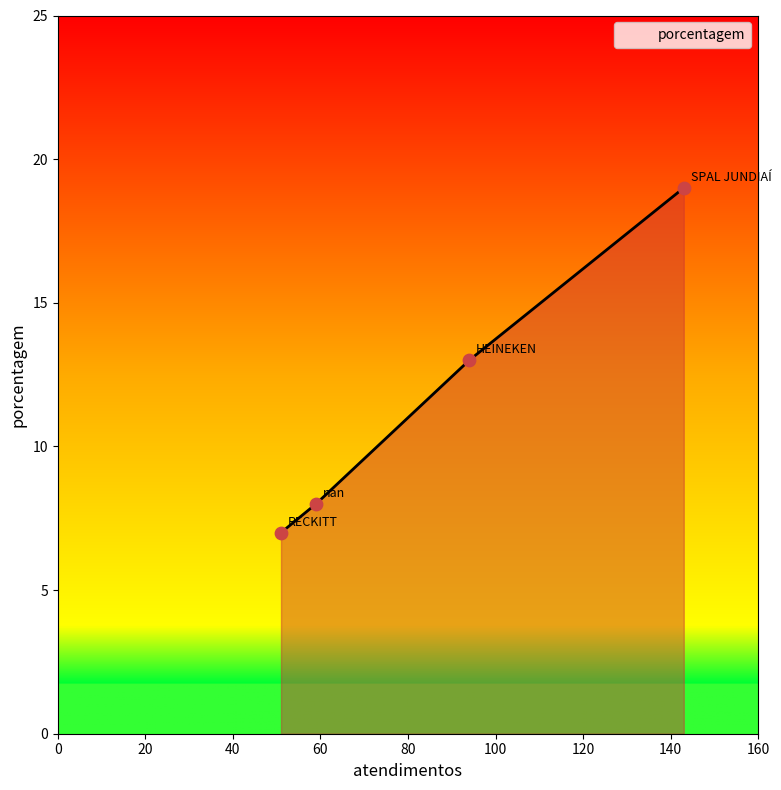

What is the change in value from SPAL JUNDIAÍ to RECKITT?

-12